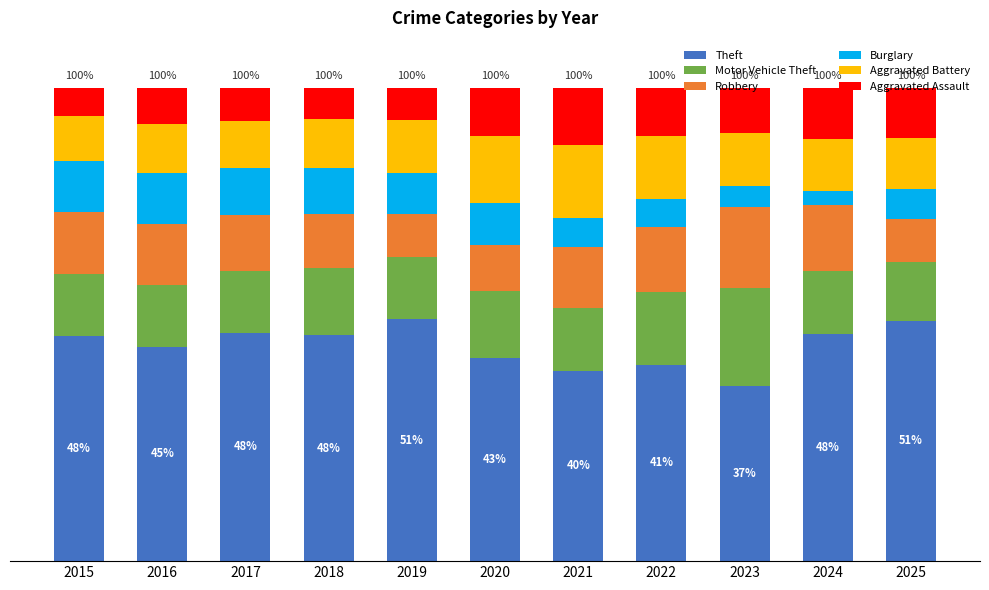

What are all the series names shown in the legend?

Theft, Motor Vehicle Theft, Robbery, Burglary, Aggravated Battery, Aggravated Assault